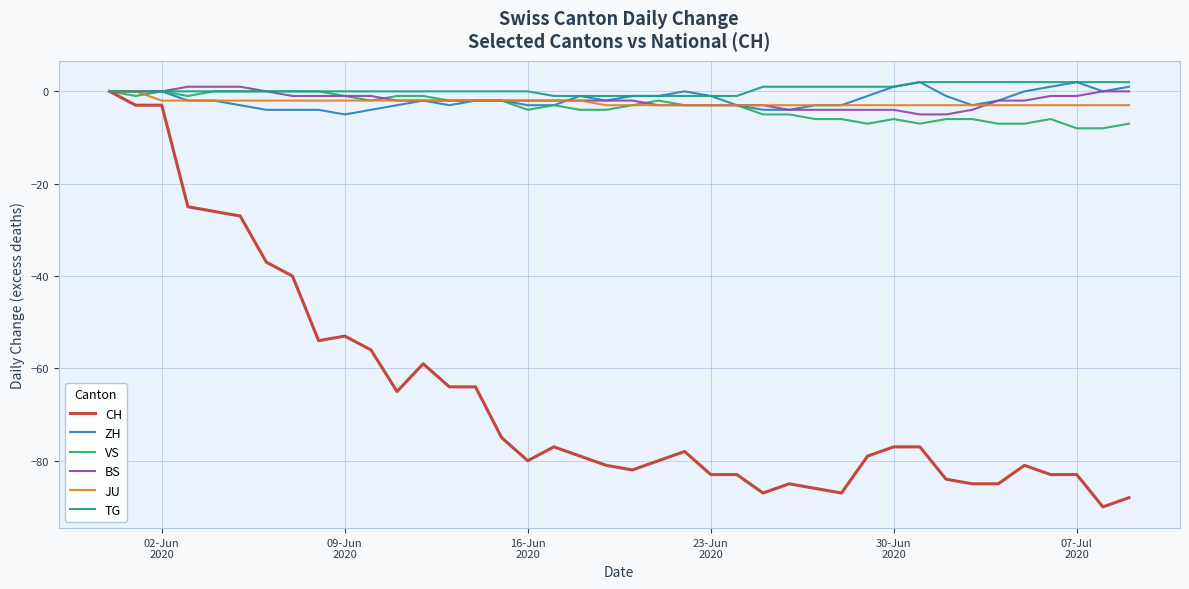

Which series has the widest spread of values?

CH